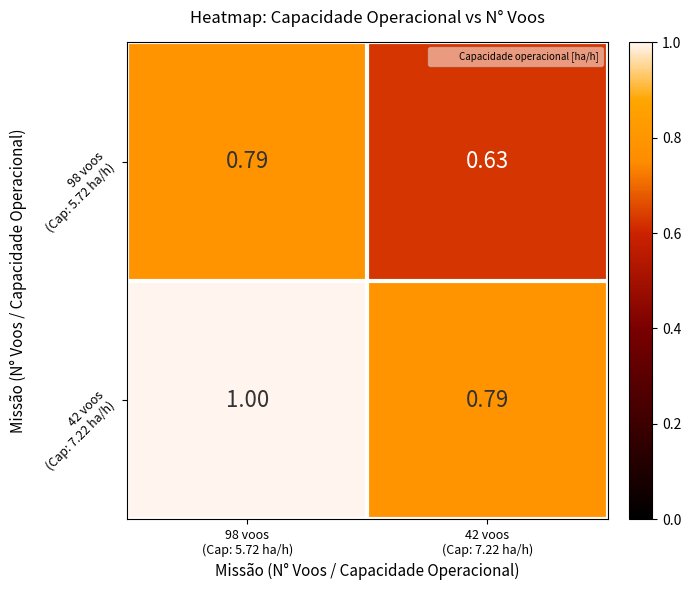

What is the maximum value shown in the chart?

1.0